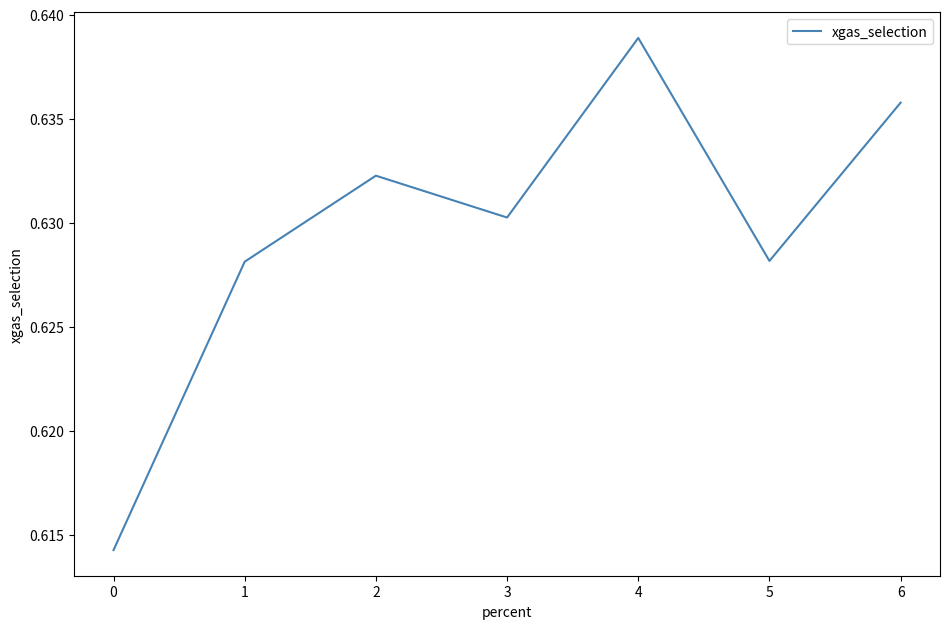

How many values are between 0 and 1?

7